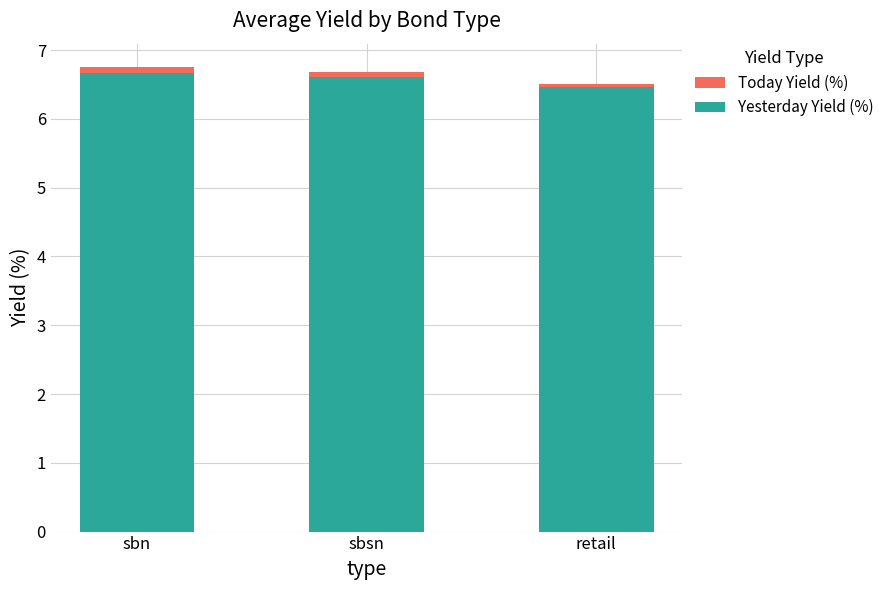

What is the sum of the Today Yield (%) values at sbsn and retail?

13.2